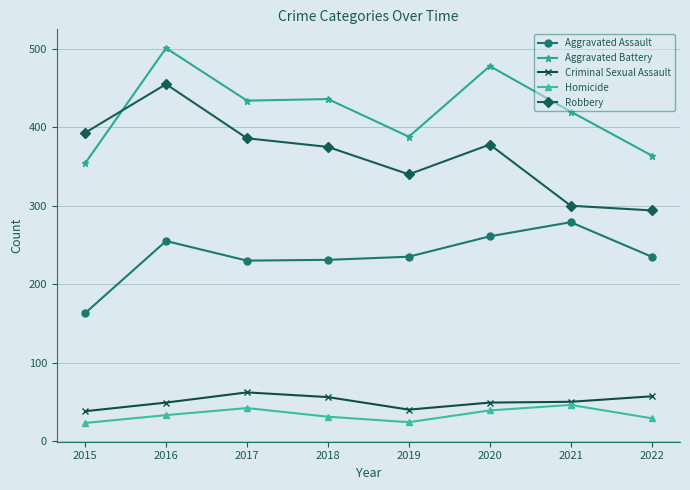

Is the value of Criminal Sexual Assault at 2015 greater than the value of Aggravated Assault at 2022?

No